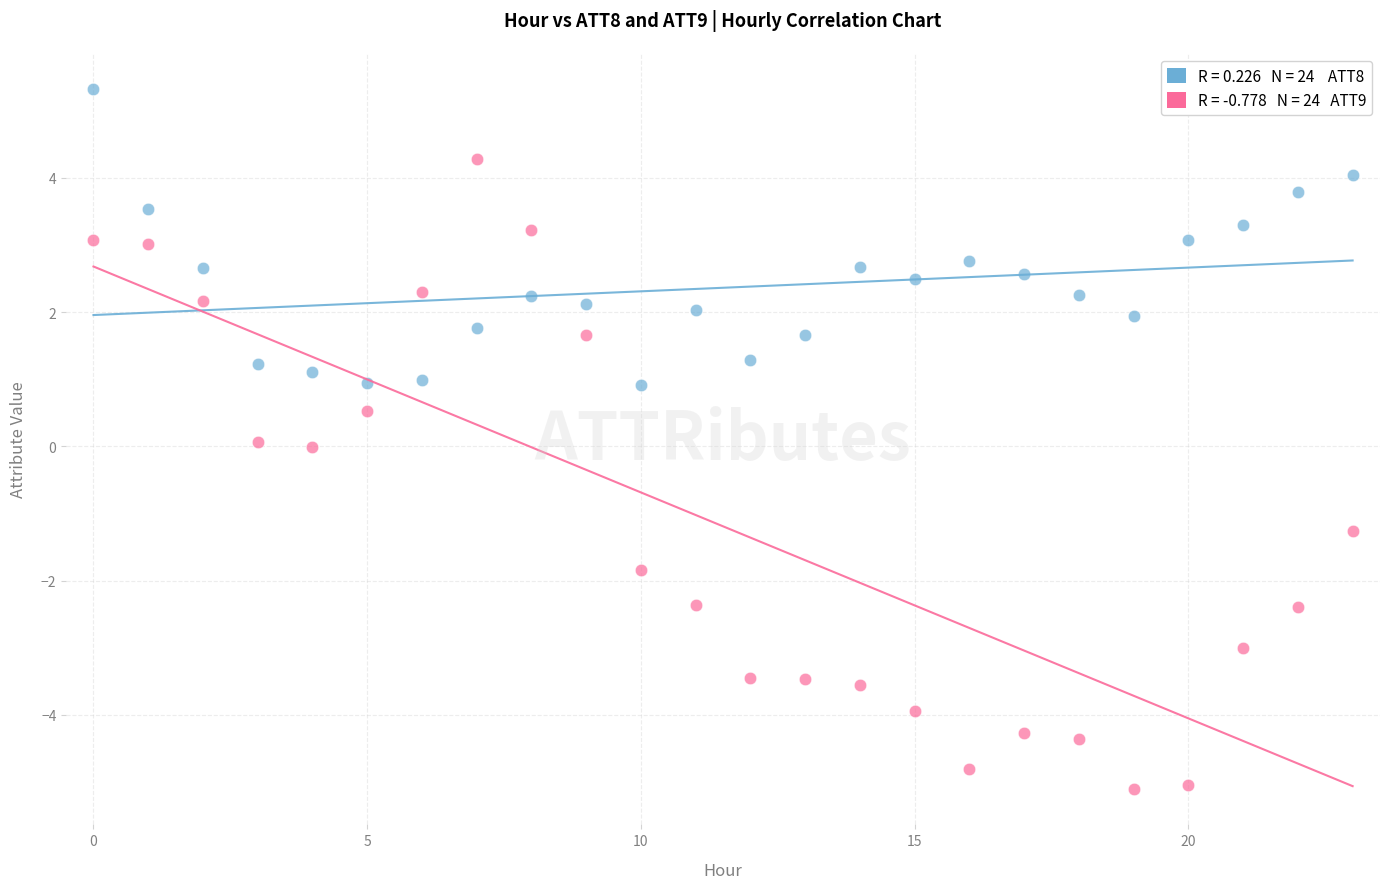

Across all data points, what is the range of Y values (max minus min)?

10.4